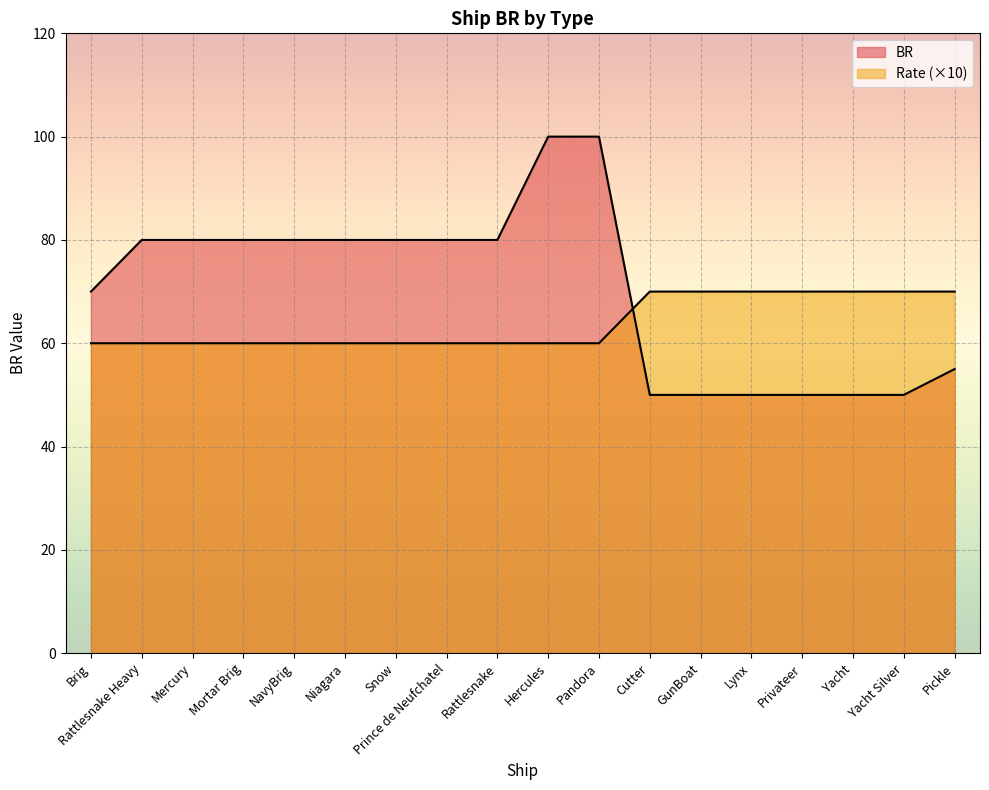

Rank the series by their maximum value, from lowest to highest.

Rate, BR